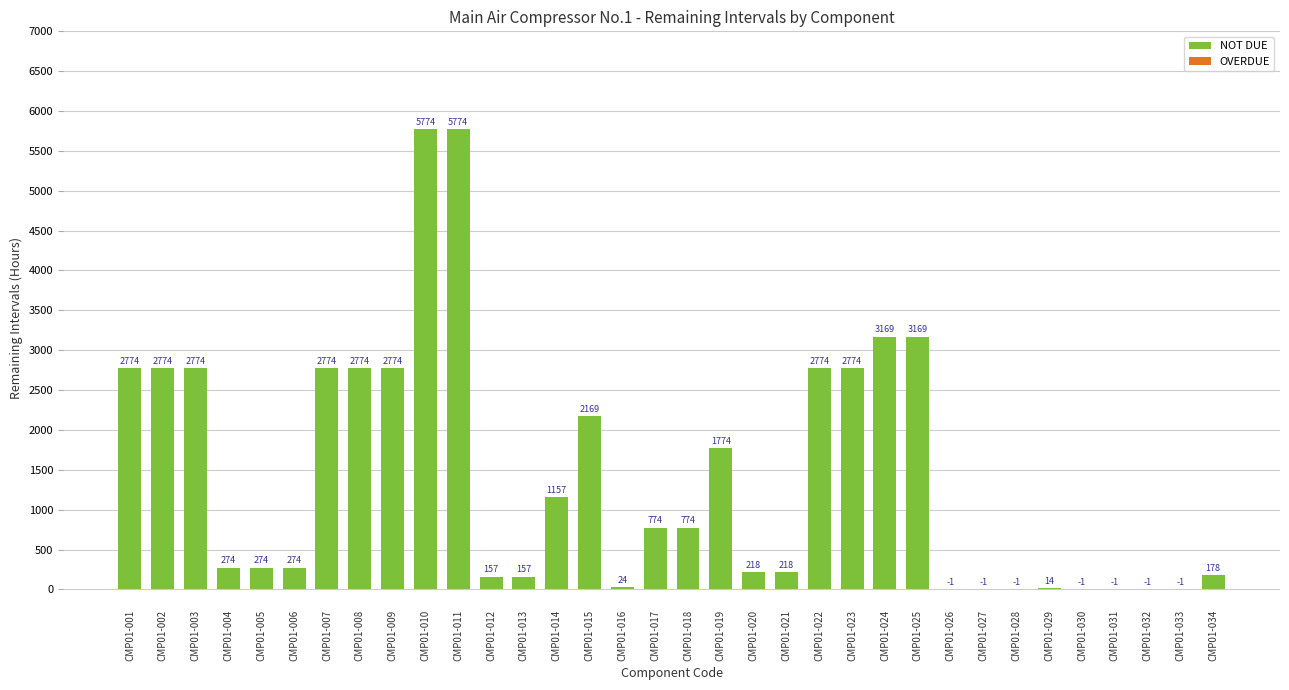

How many categories are shown in the chart?

34